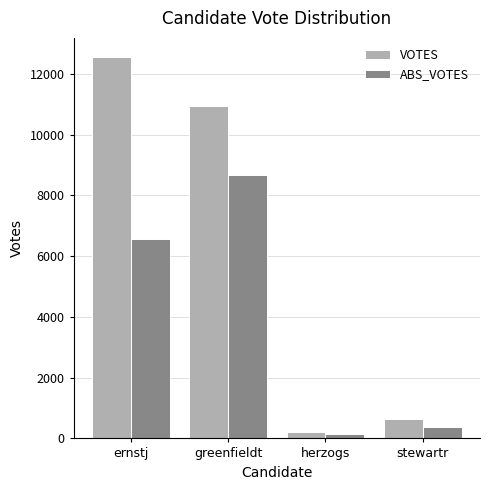

At which category is the sum across all series the highest?

greenfieldt